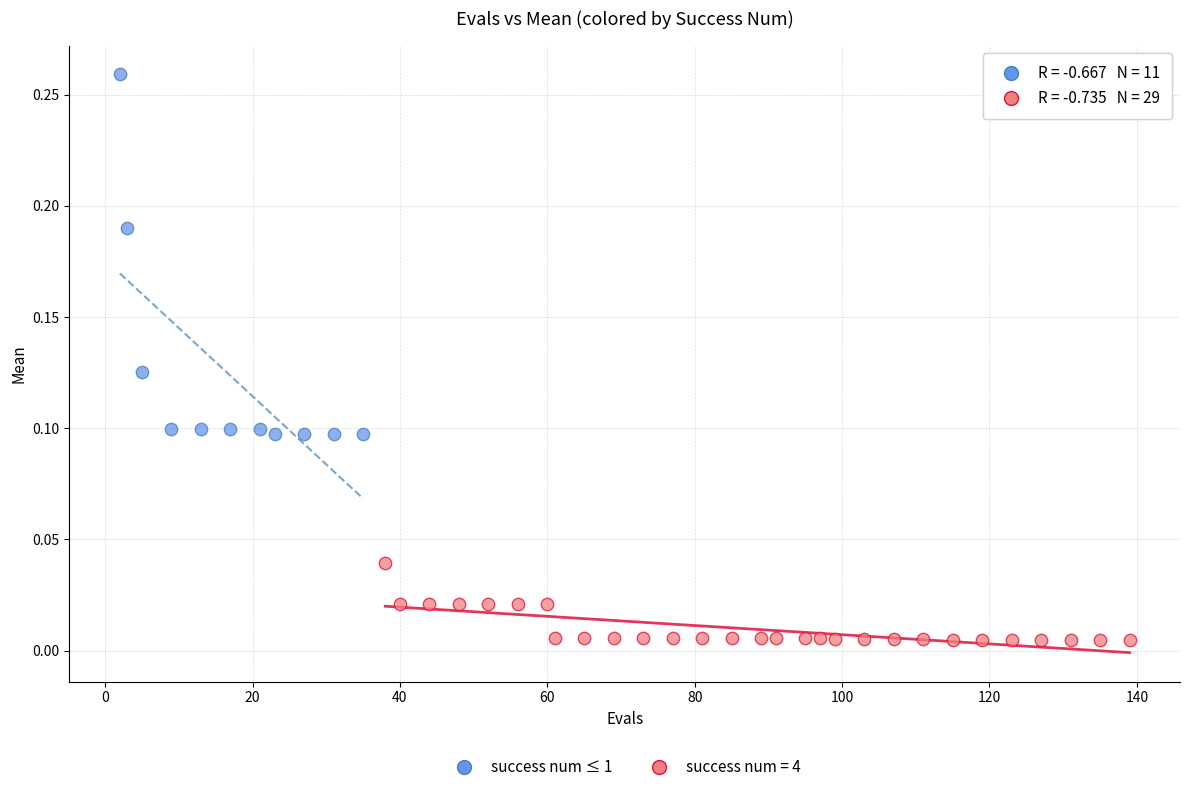

Which series contains the lowest Y value?

success num = 4